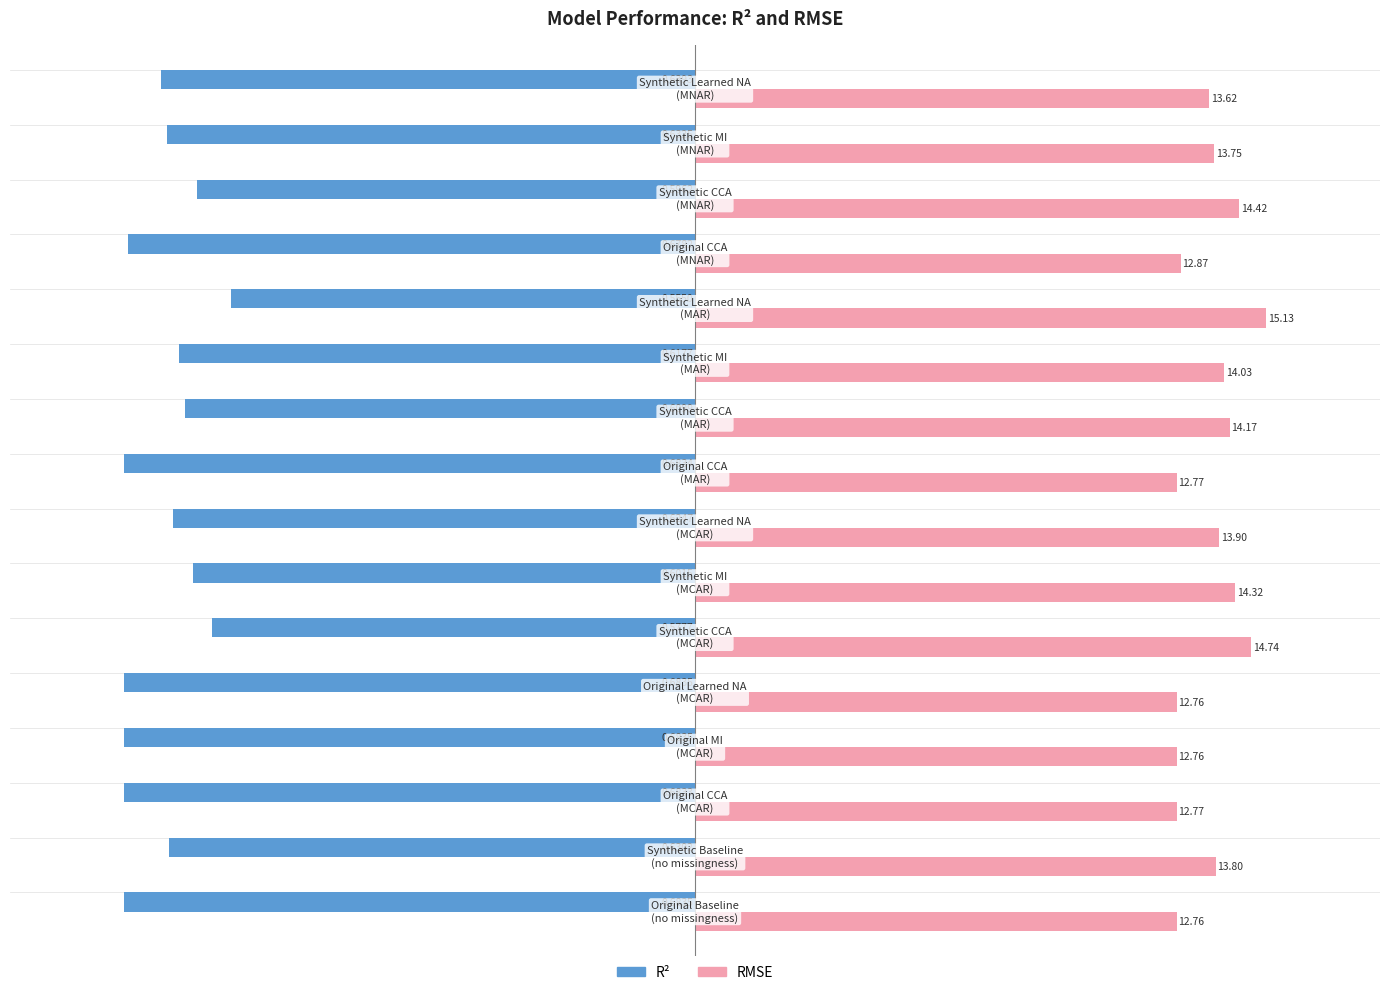

List the series in order of their peak value, highest first.

RMSE, R²